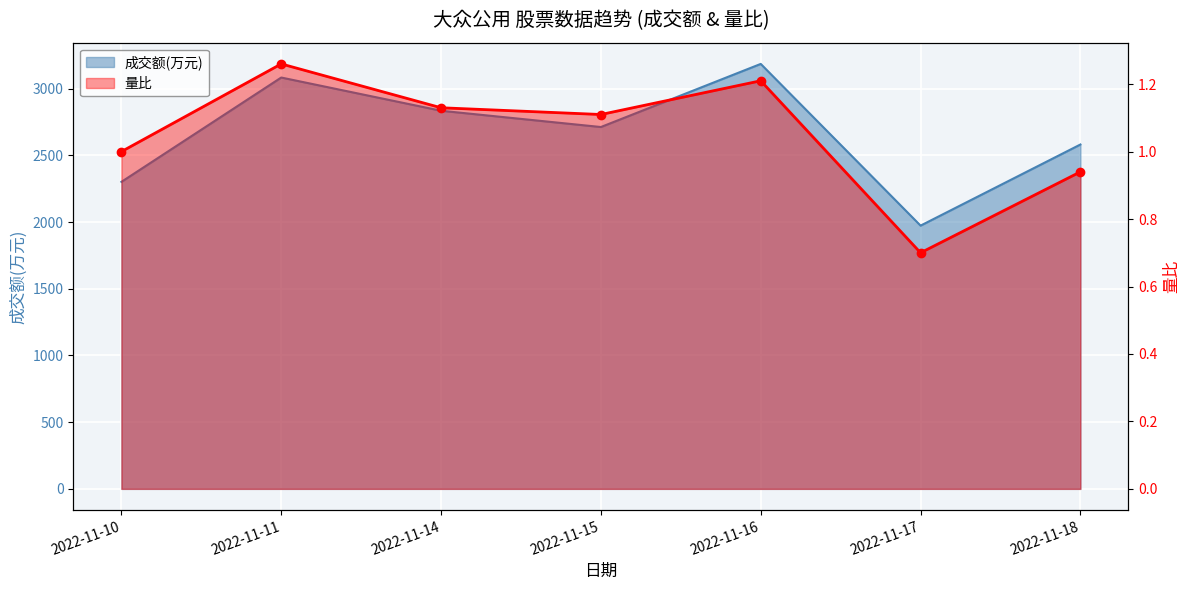

How many data points in 量比 are above 1?

4